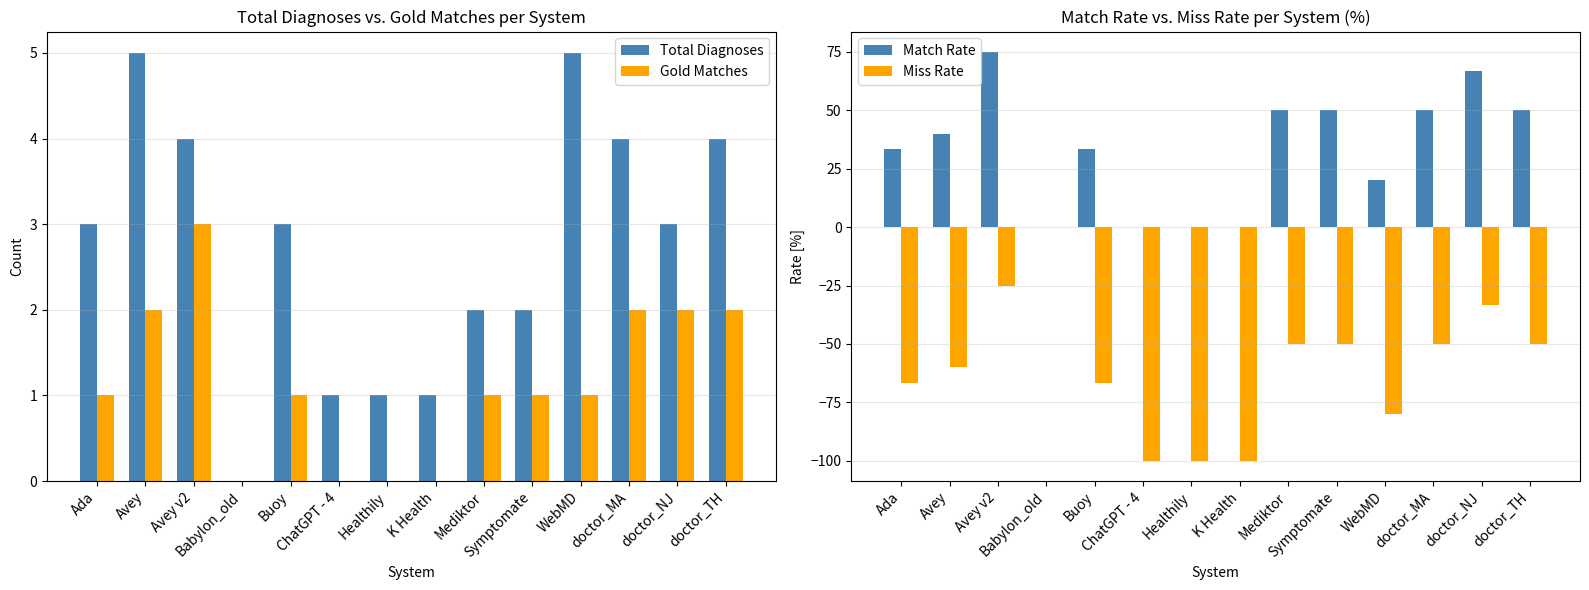

How many data points in Total Diagnoses are less than 3?

6